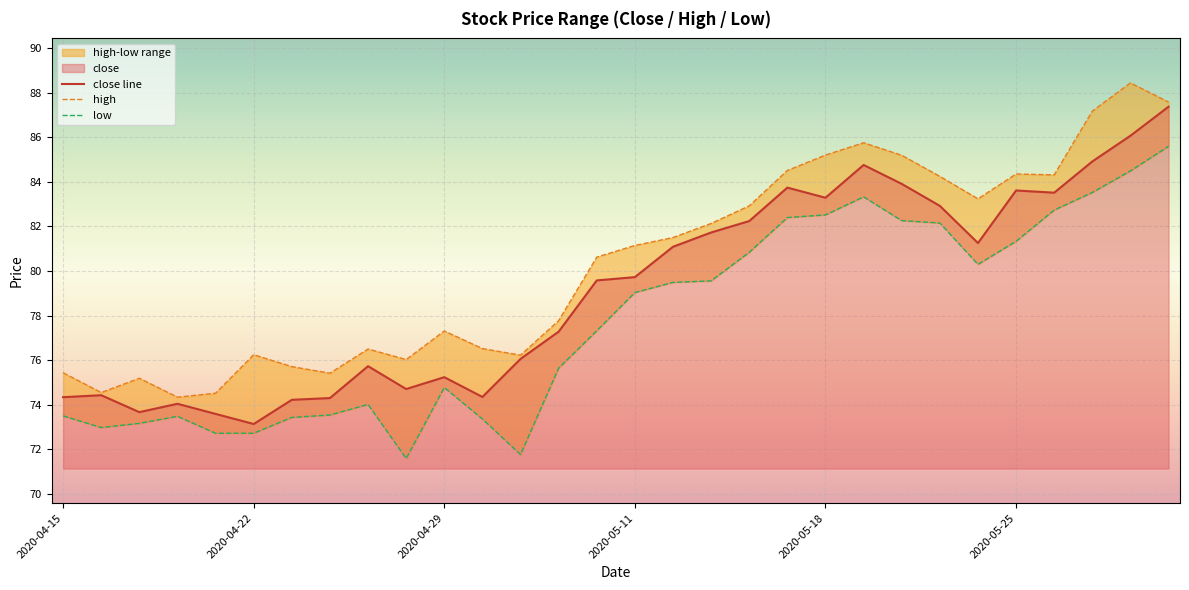

True or false: high and low intersect in this chart.

False